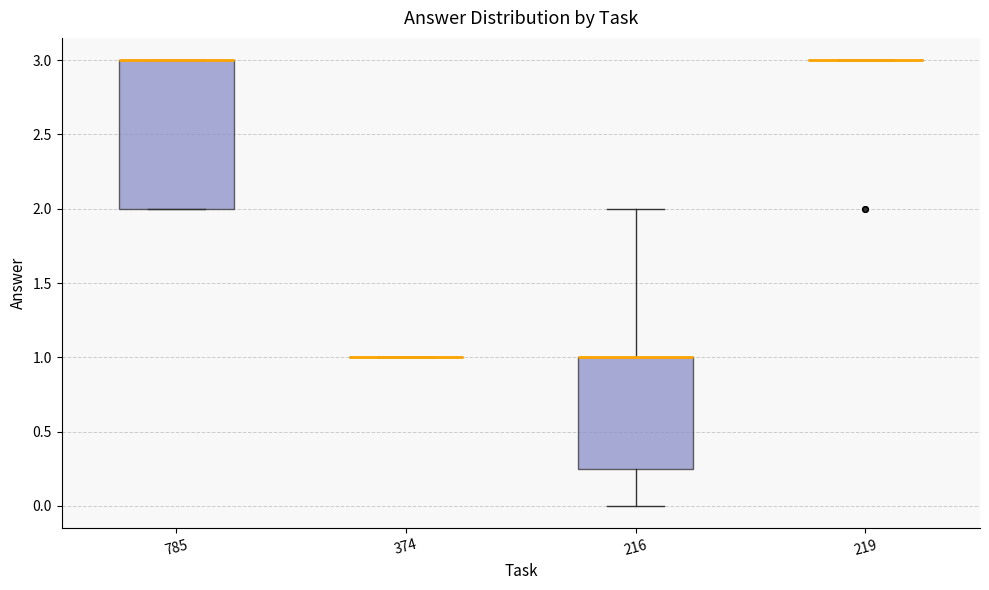

Where is the upper edge of the box at x = 785 on the y-axis? The values are not printed on the chart, so give them approximately, as read against the axis.

3.00